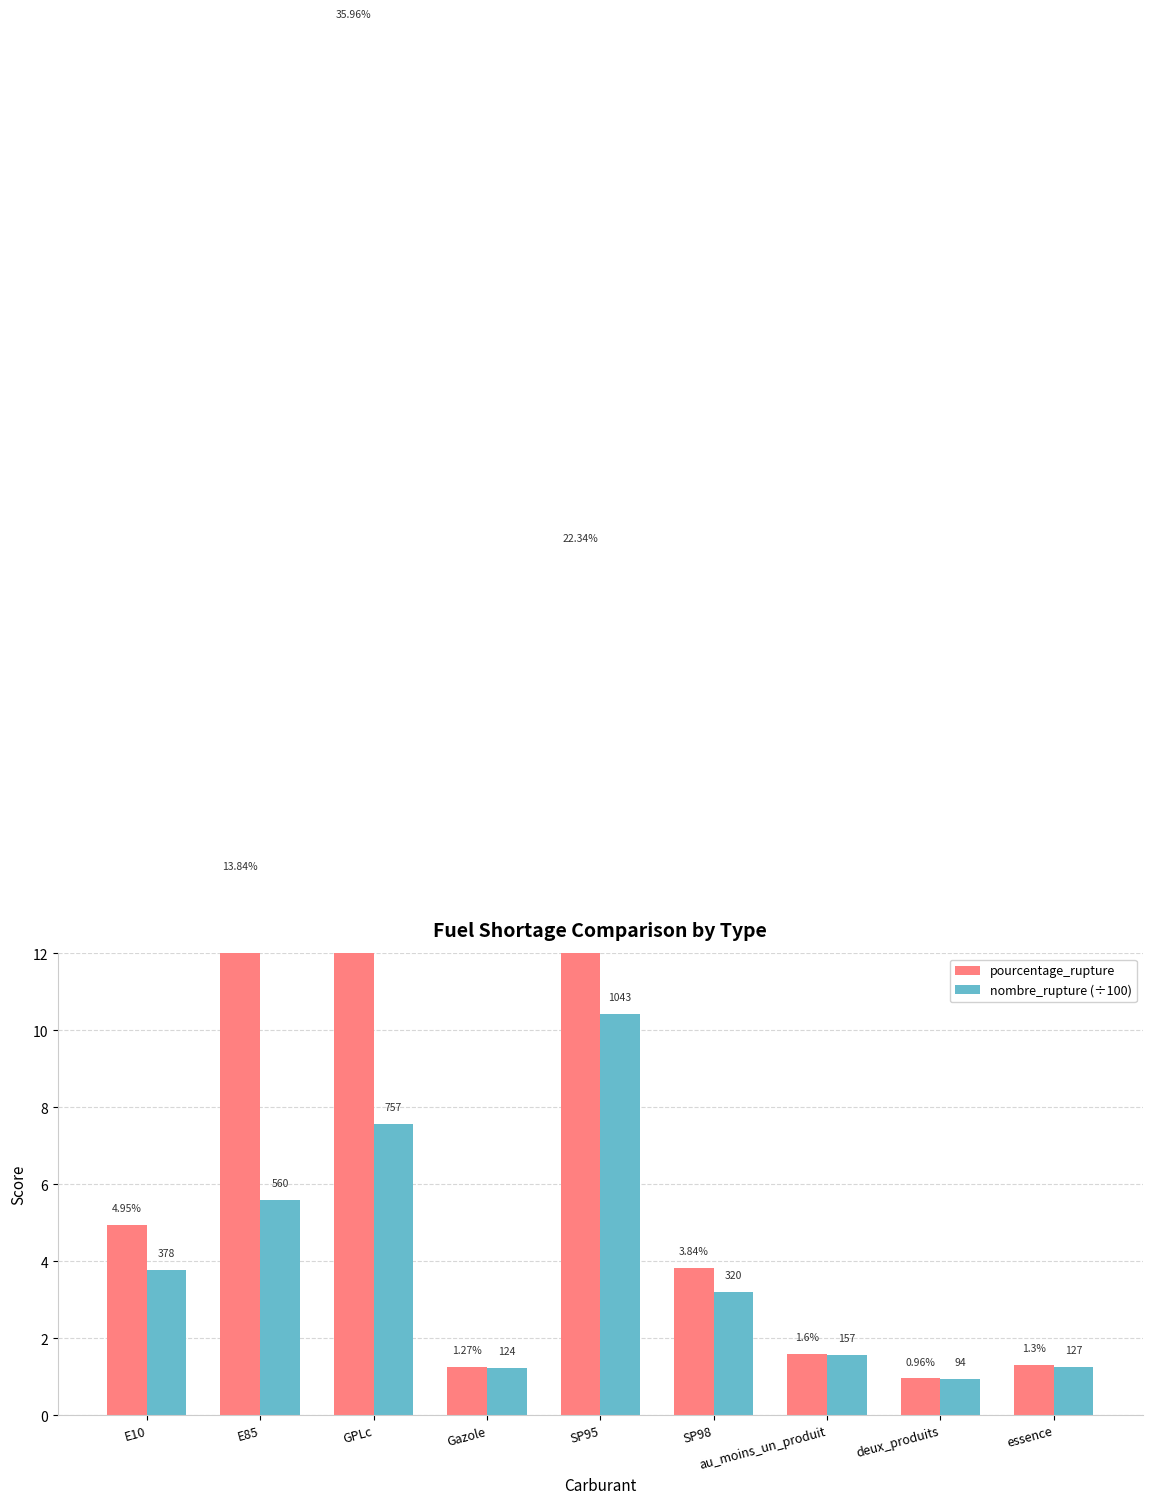

What is the difference between the maximum and minimum values in the pourcentage_rupture series?

35.0